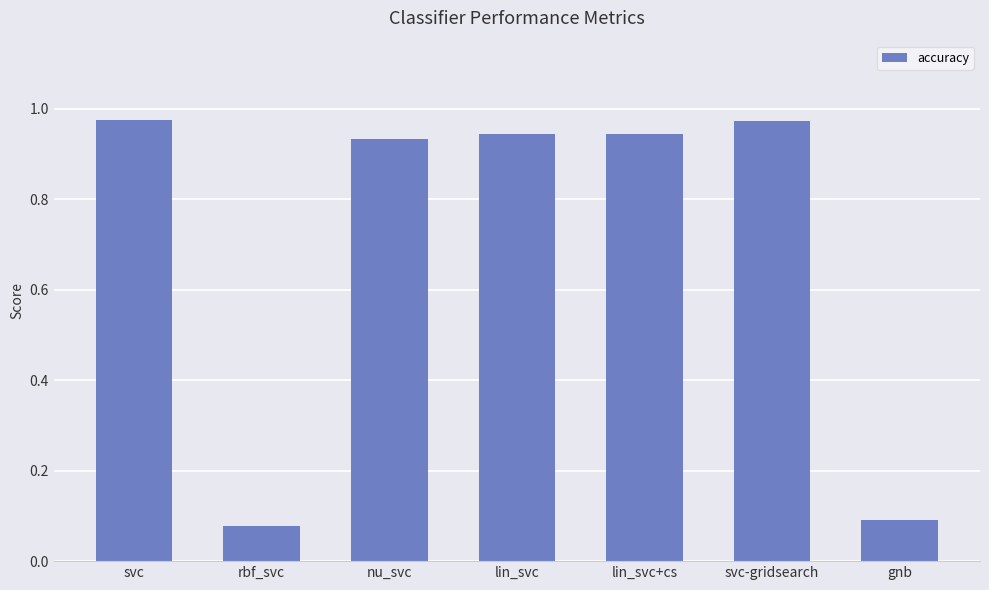

What is the change in value from lin_svc to gnb?

-0.9